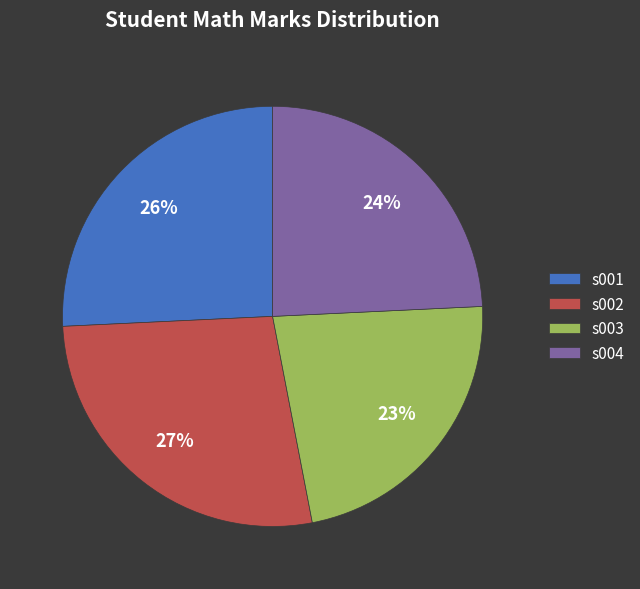

Is the sum of s001 and s003 greater than half?

No